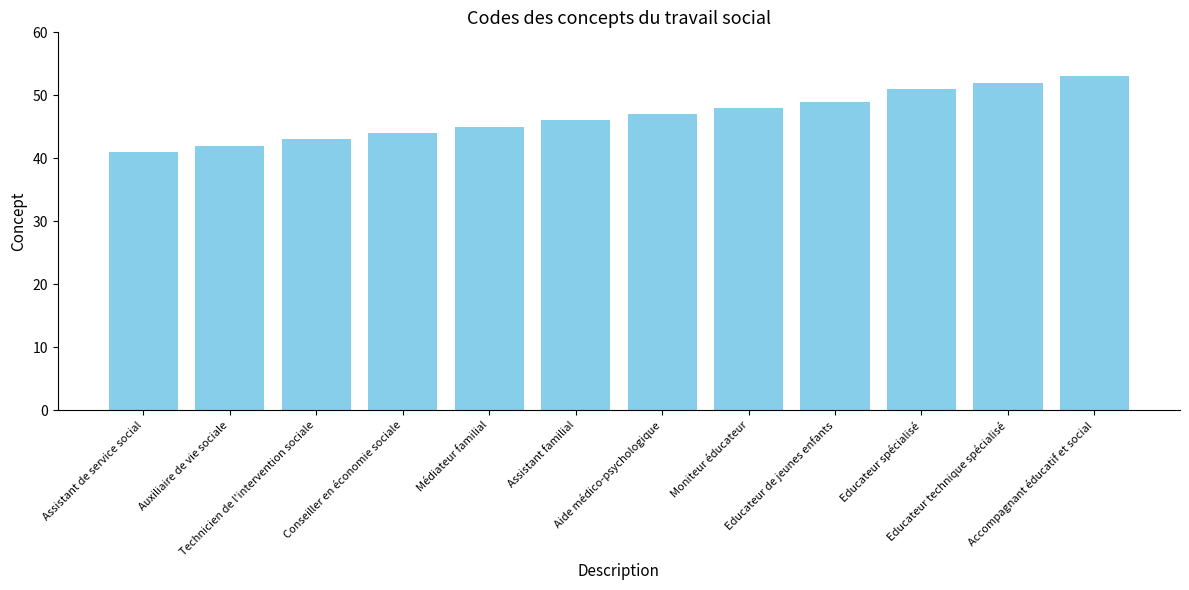

What is the smallest value displayed?

41